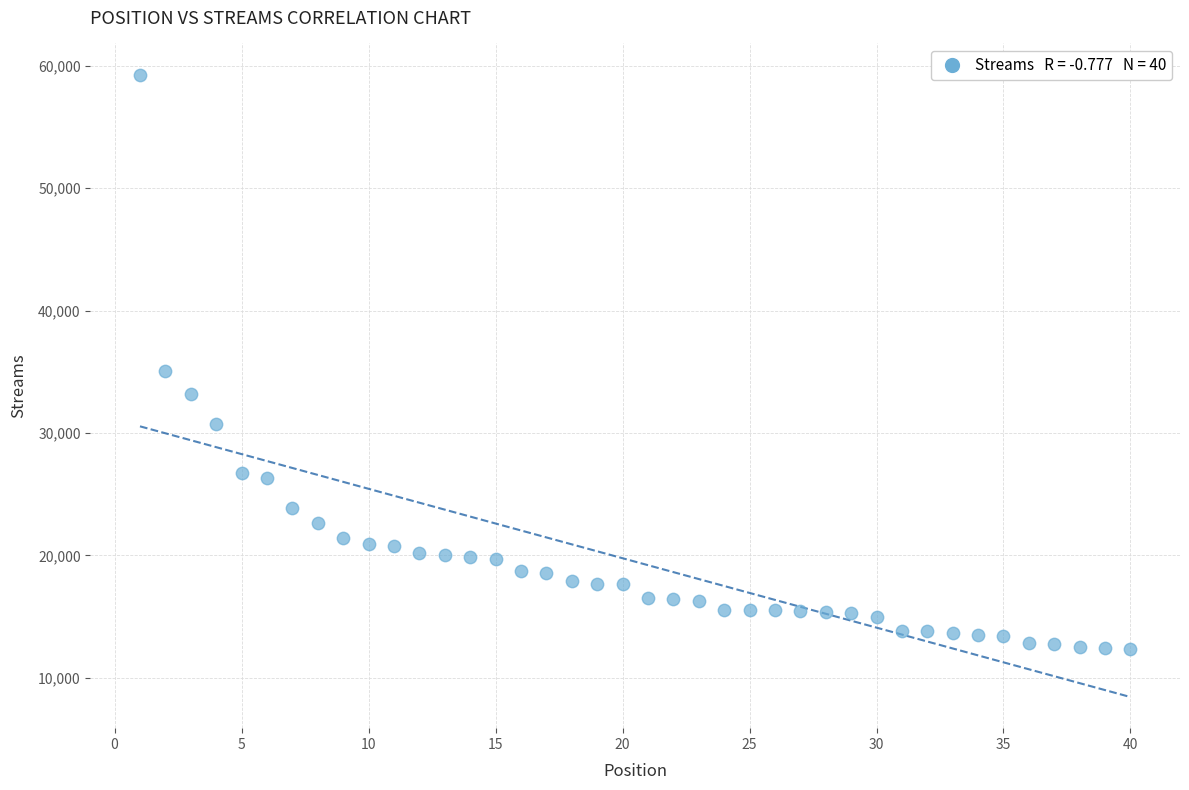

What Y value in the scatter plot is closest to 35832?

35058